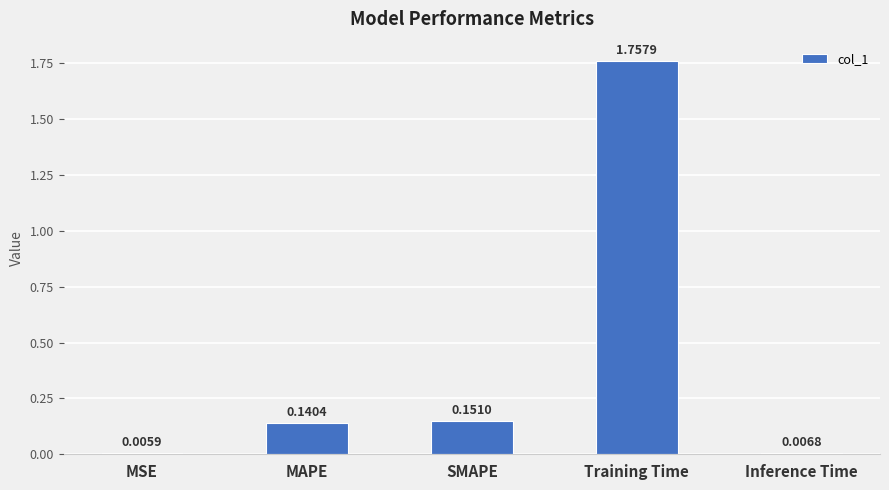

At which label is the value closest to 0?

MSE